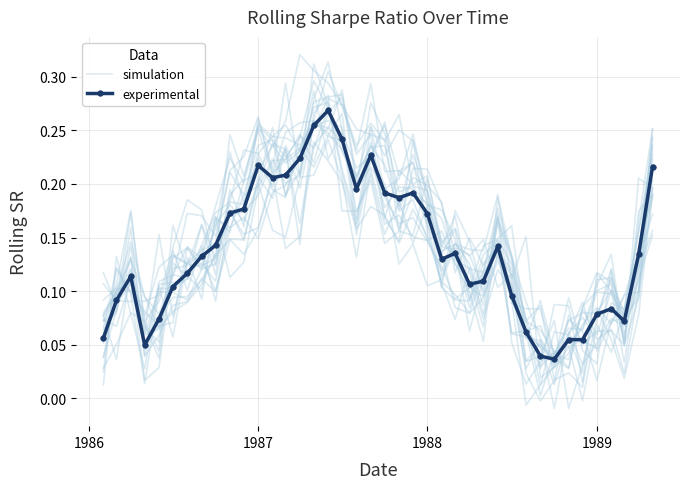

Reading left to right, extract all data points from this chart.

simulation: 0.1	0.1	0.1	0.1	0.1	0.1	0.2	0.2	0.2	0.2	0.2	0.2	0.2	0.2	0.2	0.3	0.3	0.3	0.2	0.2	0.3	0.2	0.2	0.2	0.1	0.2	0.1	0.1	0.1	0.1	0.1	0.1	0.0	0.0	0.1	0.1	0.1	0.0	0.1	0.3
experimental: 0.1	0.1	0.1	0.0	0.1	0.1	0.1	0.1	0.1	0.2	0.2	0.2	0.2	0.2	0.2	0.3	0.3	0.2	0.2	0.2	0.2	0.2	0.2	0.2	0.1	0.1	0.1	0.1	0.1	0.1	0.1	0.0	0.0	0.1	0.1	0.1	0.1	0.1	0.1	0.2